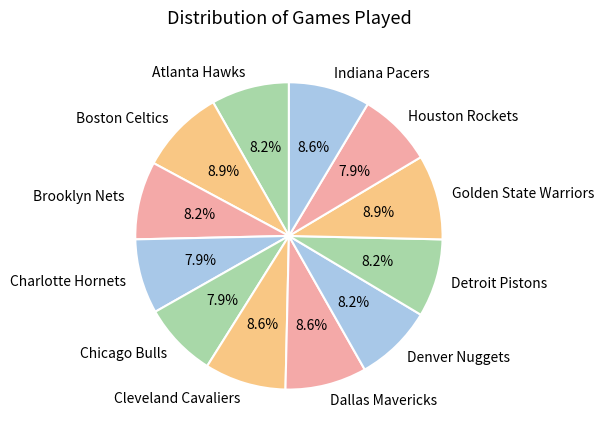

What portion of the pie excludes Indiana Pacers?

91.4%